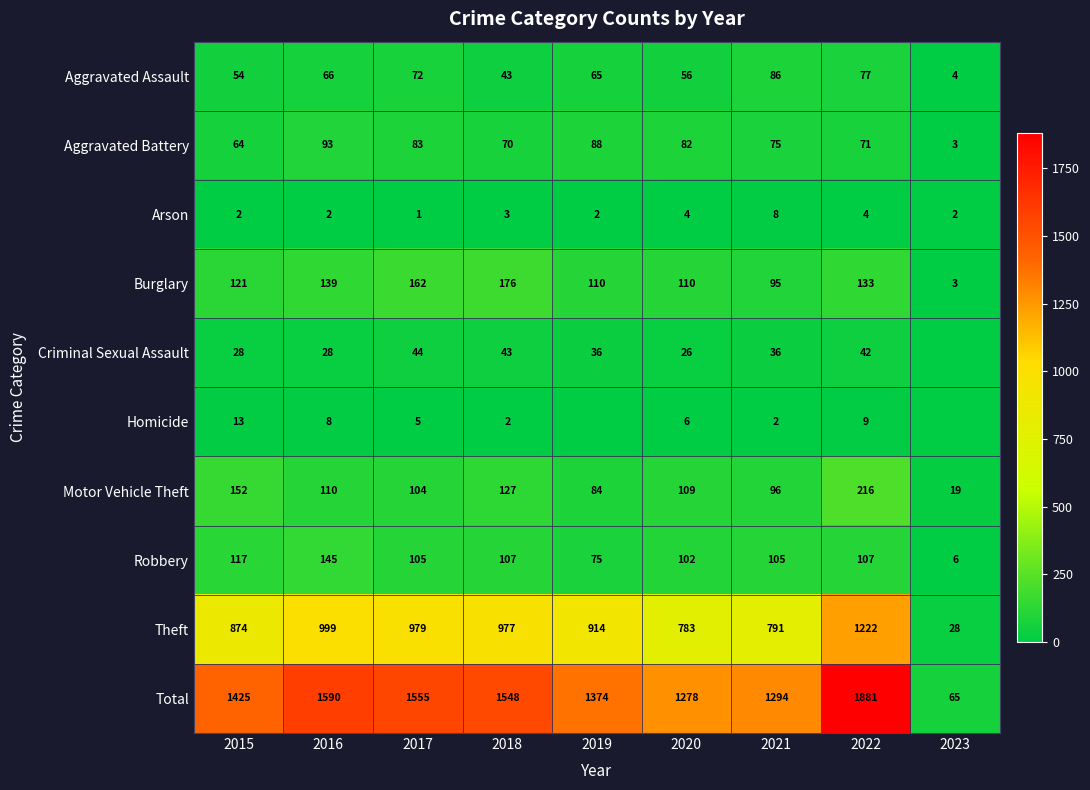

At how many categories does at least one series exceed 1807?

1